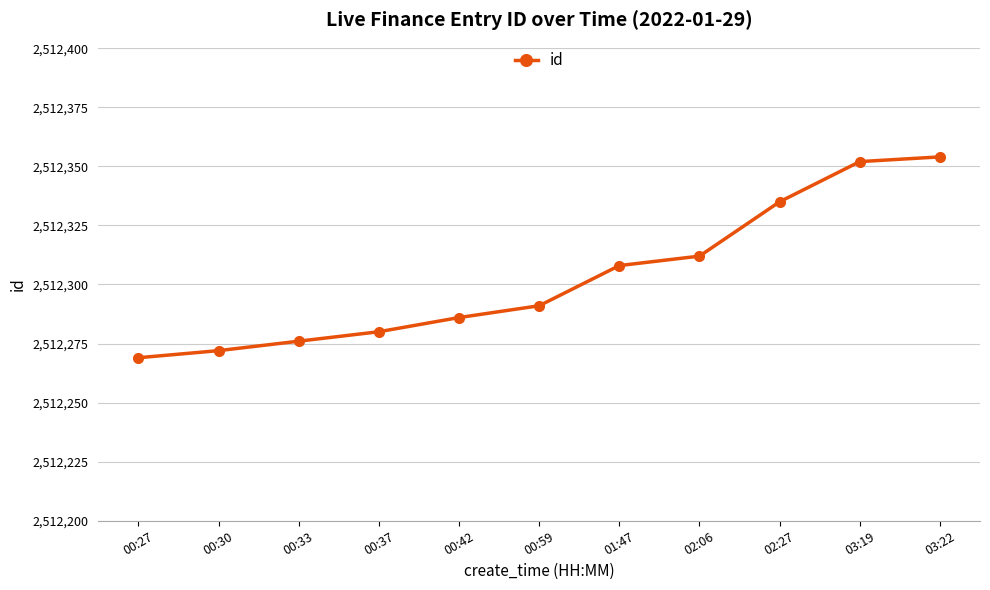

What is the sum of the values at 02:27 and 03:19?

5024687